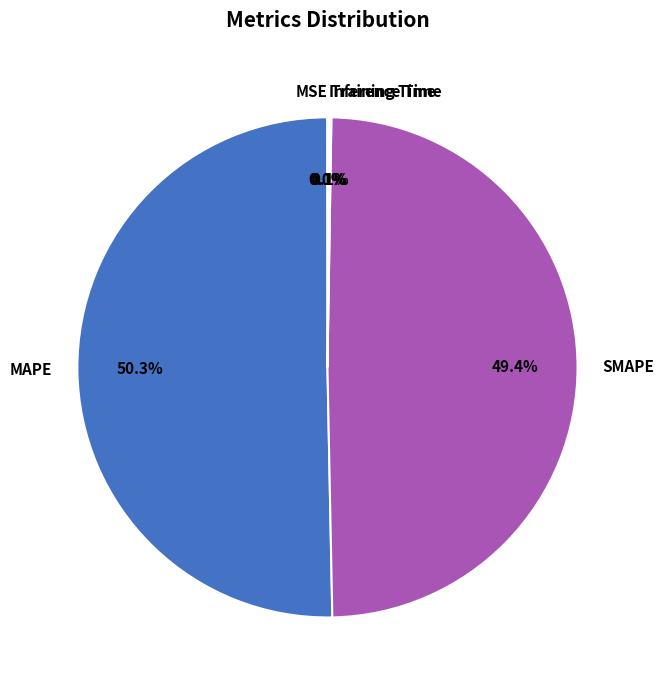

What is the ratio of the value at SMAPE to the value at MAPE?

1.0